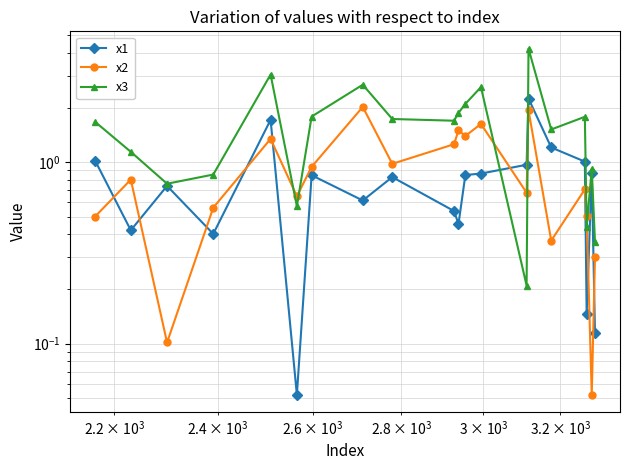

What is the difference between the maximum and minimum values in the x3 series?

4.0